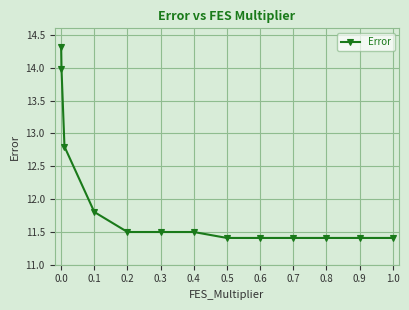

What is the value of the 1st point from the left?

14.3